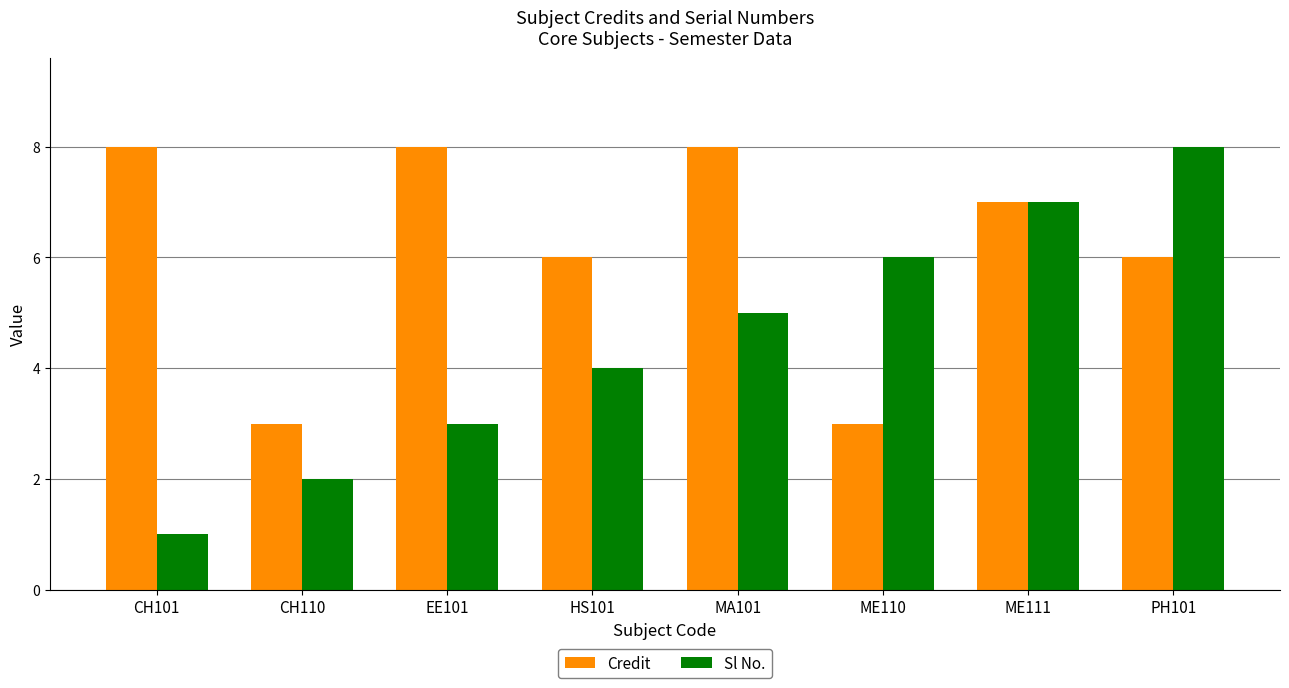

What is the value of the Sl No. bar at the 4th from the left?

4